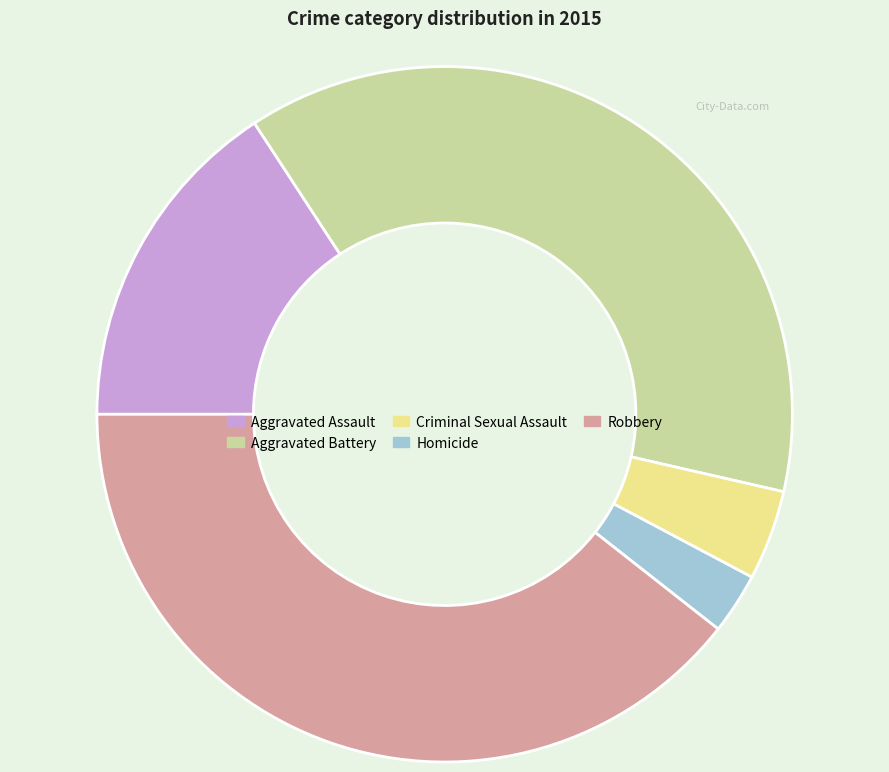

Between Criminal Sexual Assault and Aggravated Battery, which is larger?

Aggravated Battery